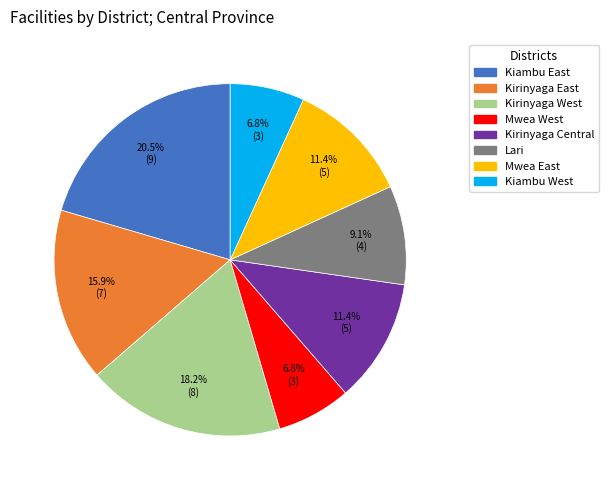

Count the number of slices in the pie.

8